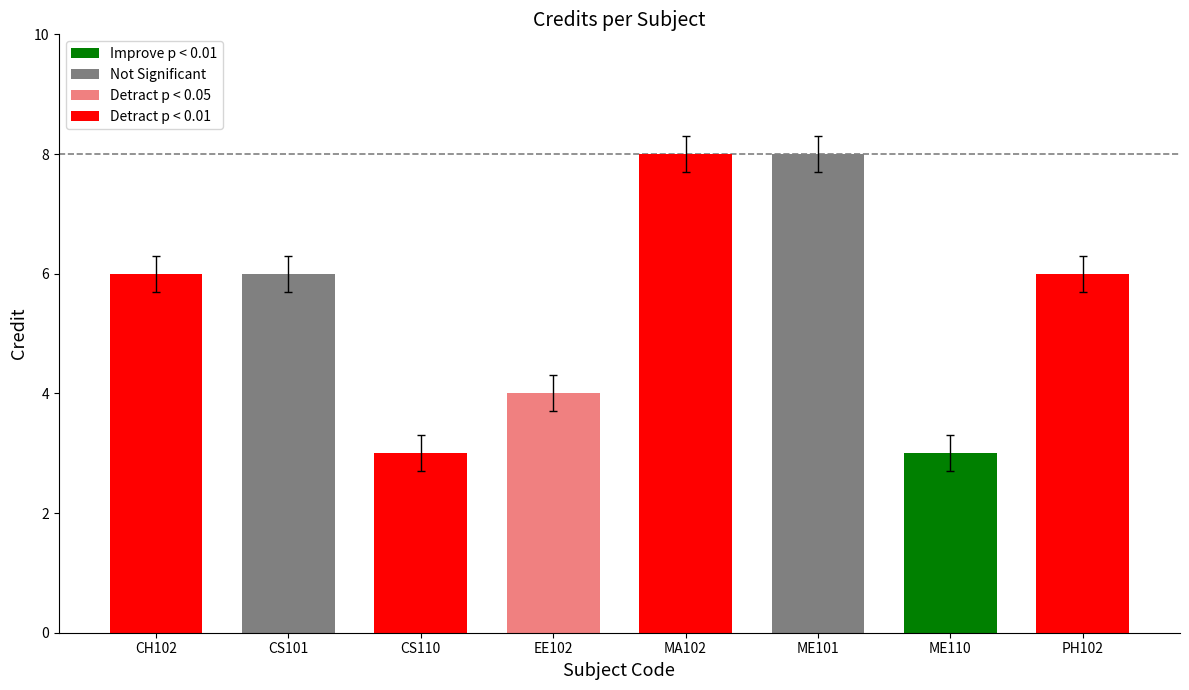

Count the number of categories in the chart.

8